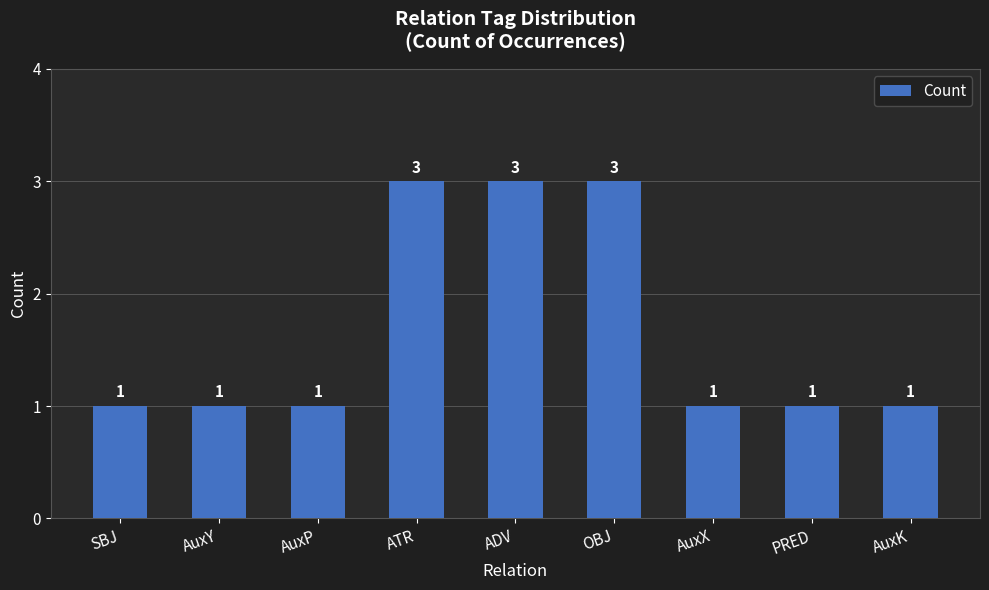

True or false: the data shows 0 at SBJ.

False